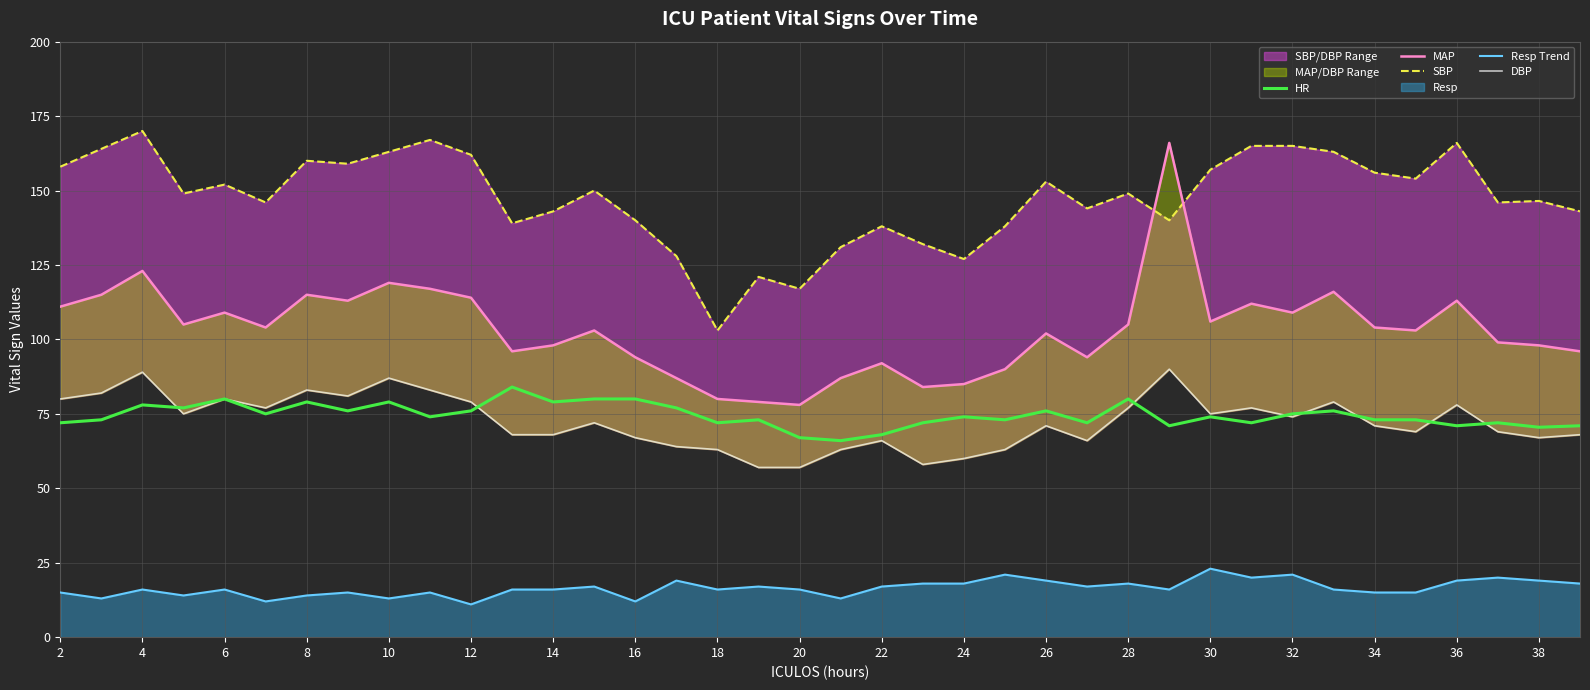

Does the chart have visible grid lines?

Yes